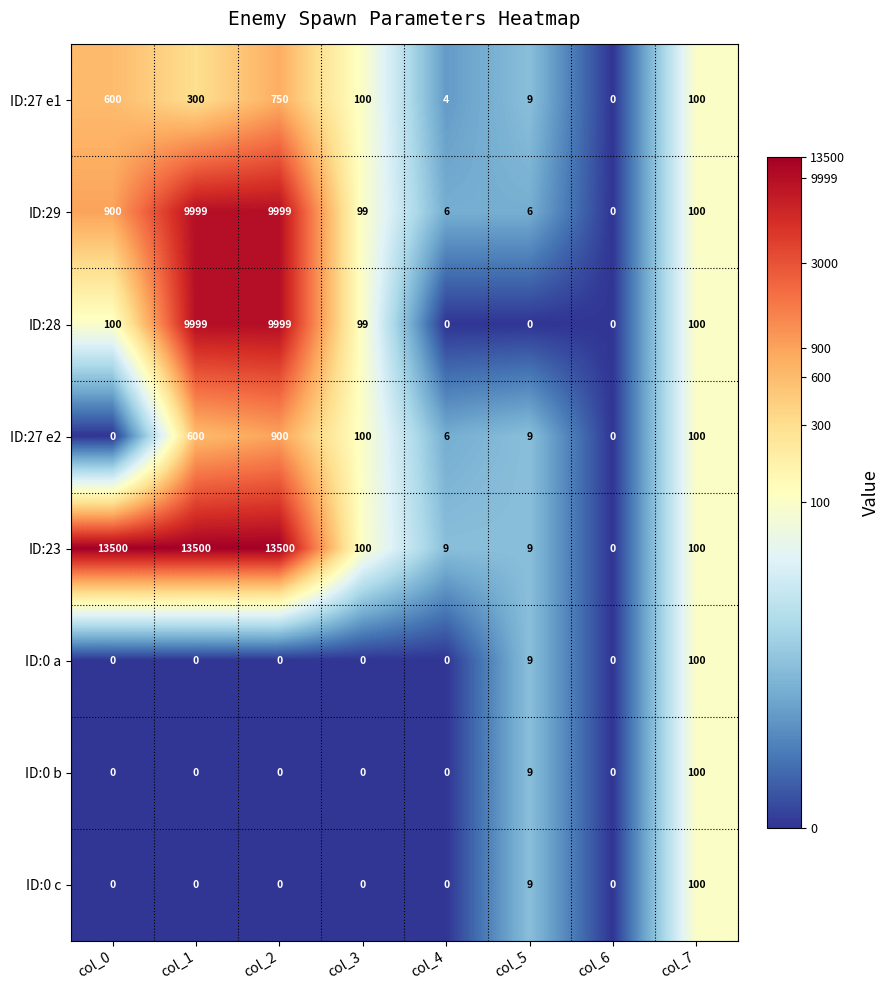

What is the highest value of the ID:27 e2 series?

900